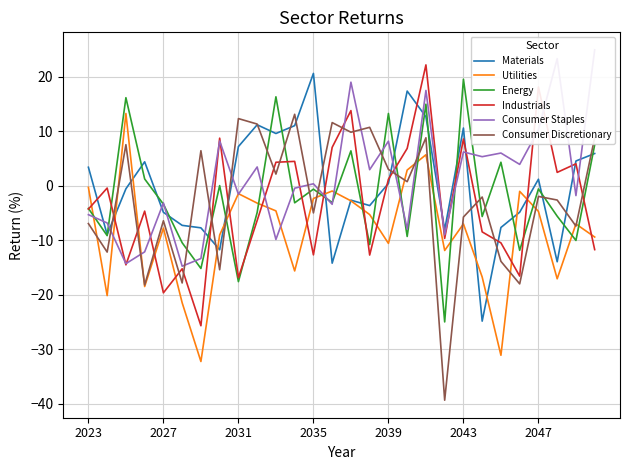

How many categories are shown in the chart?

28